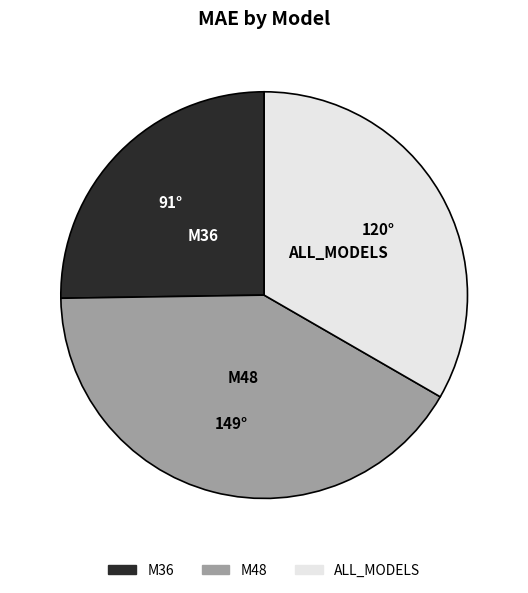

Which category has the smallest portion of the pie?

M36